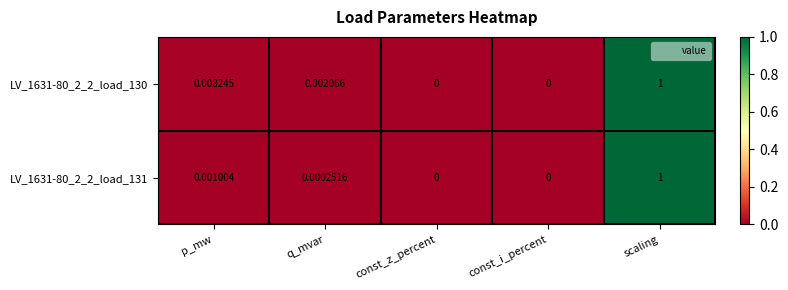

Is the value of LV_1631-80_2_2_load_130 at q_mvar greater than the value of LV_1631-80_2_2_load_131 at scaling?

No